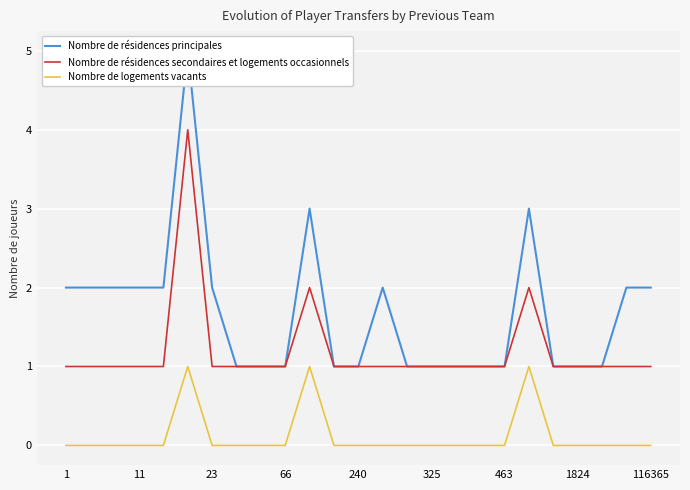

Which label corresponds to the smallest value in the chart?

1